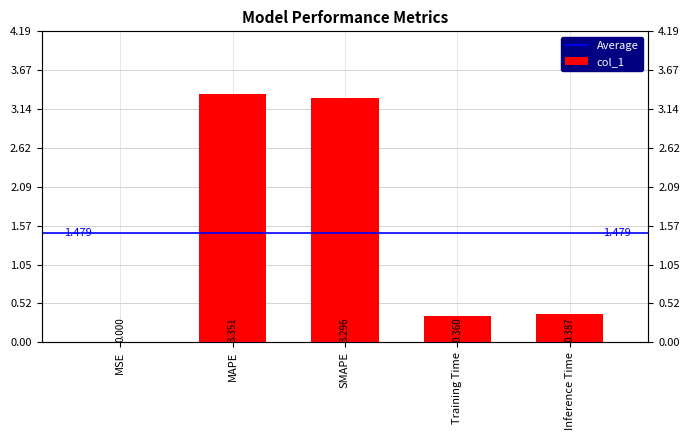

What is the difference between the second highest and minimum values?

3.3